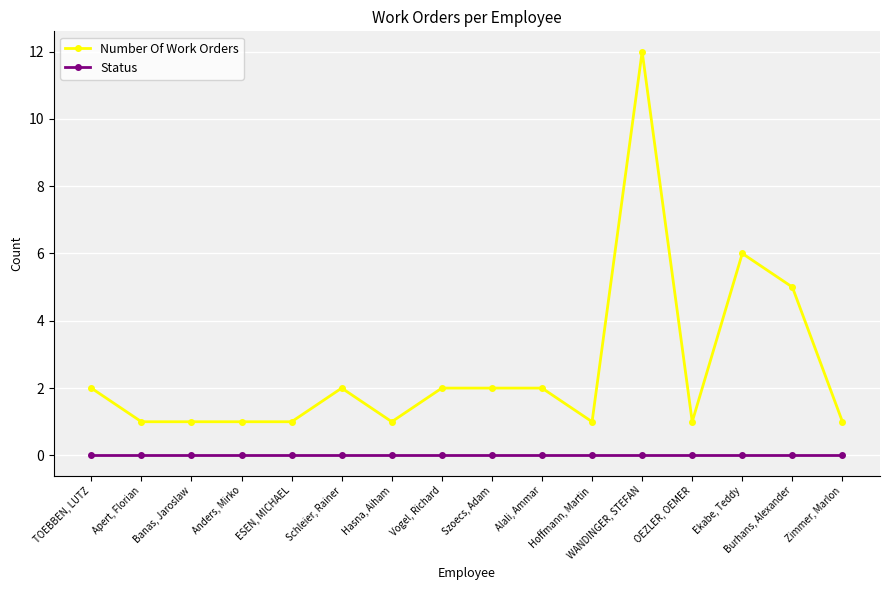

Reading left to right, list all the values displayed in this chart.

Number Of Work Orders: 2	1	1	1	1	2	1	2	2	2	1	12	1	6	5	1
Status: 0	0	0	0	0	0	0	0	0	0	0	0	0	0	0	0